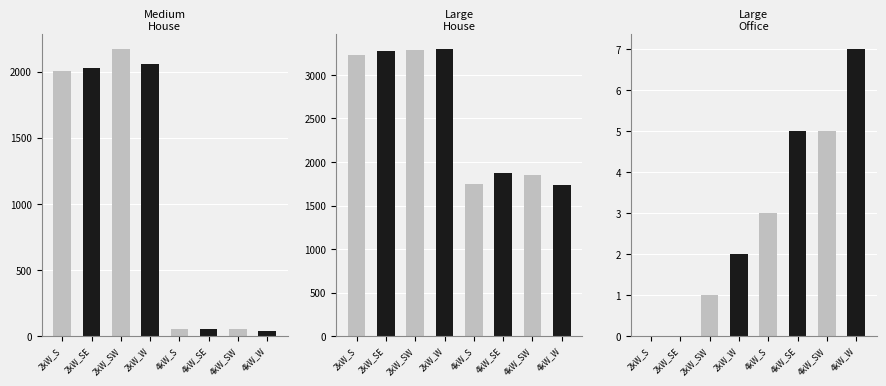

What is the spread (max minus min) of values at 2kW_SE?

3271